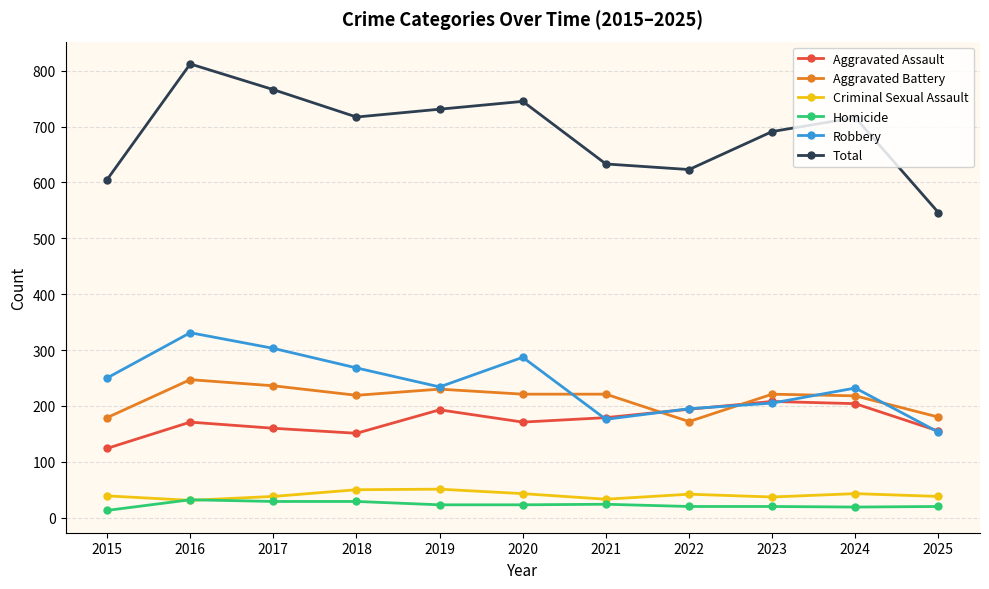

True or false: Robbery and Total intersect in this chart.

False